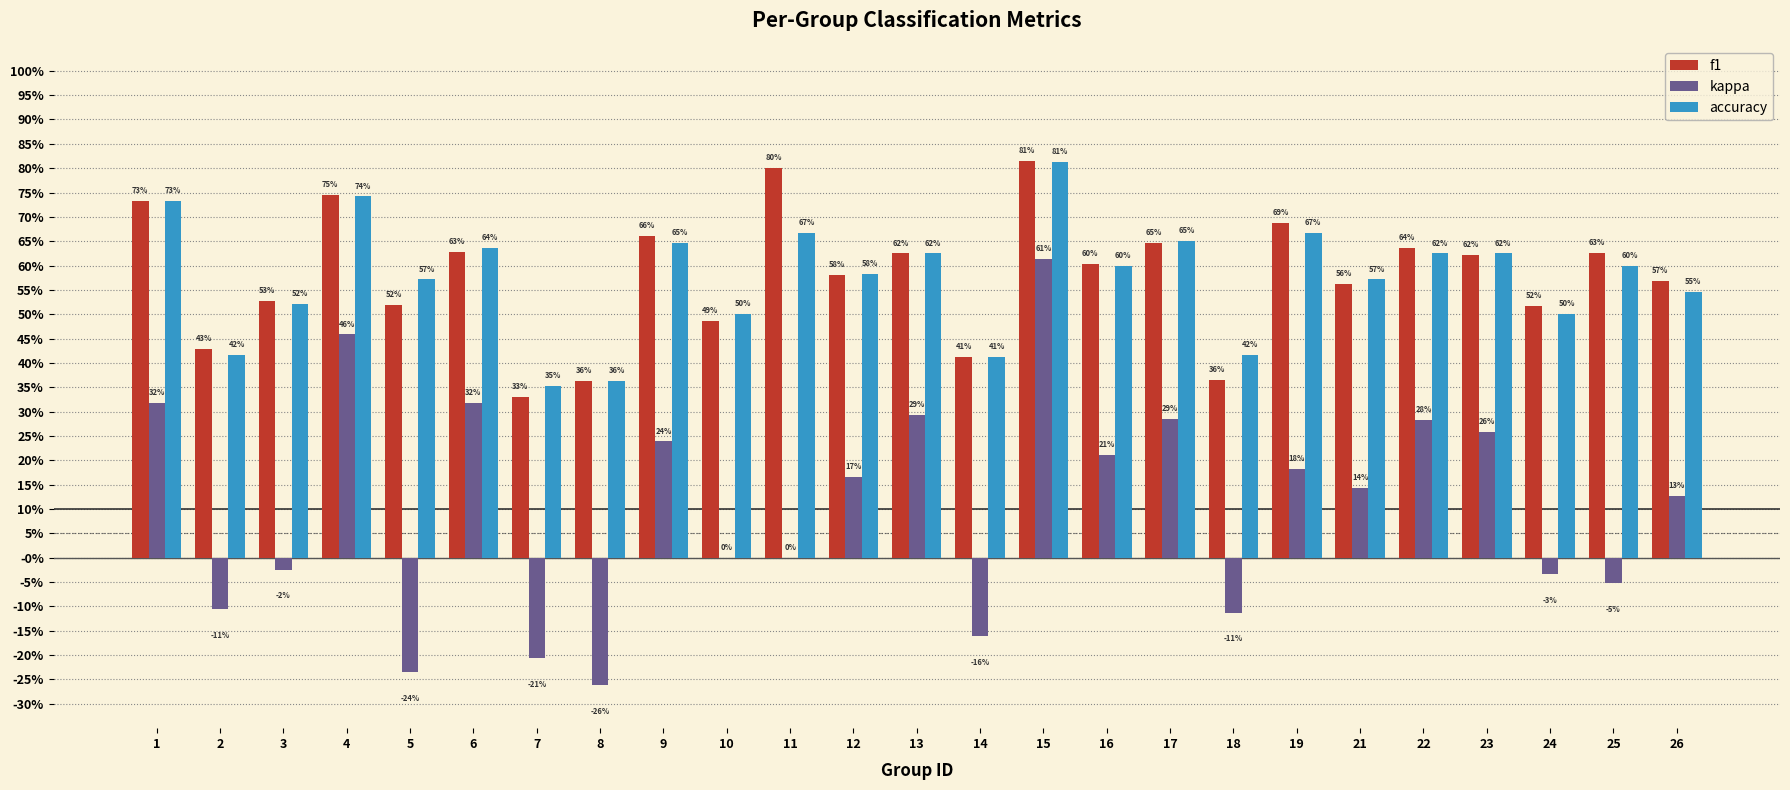

Are the bars horizontal?

No